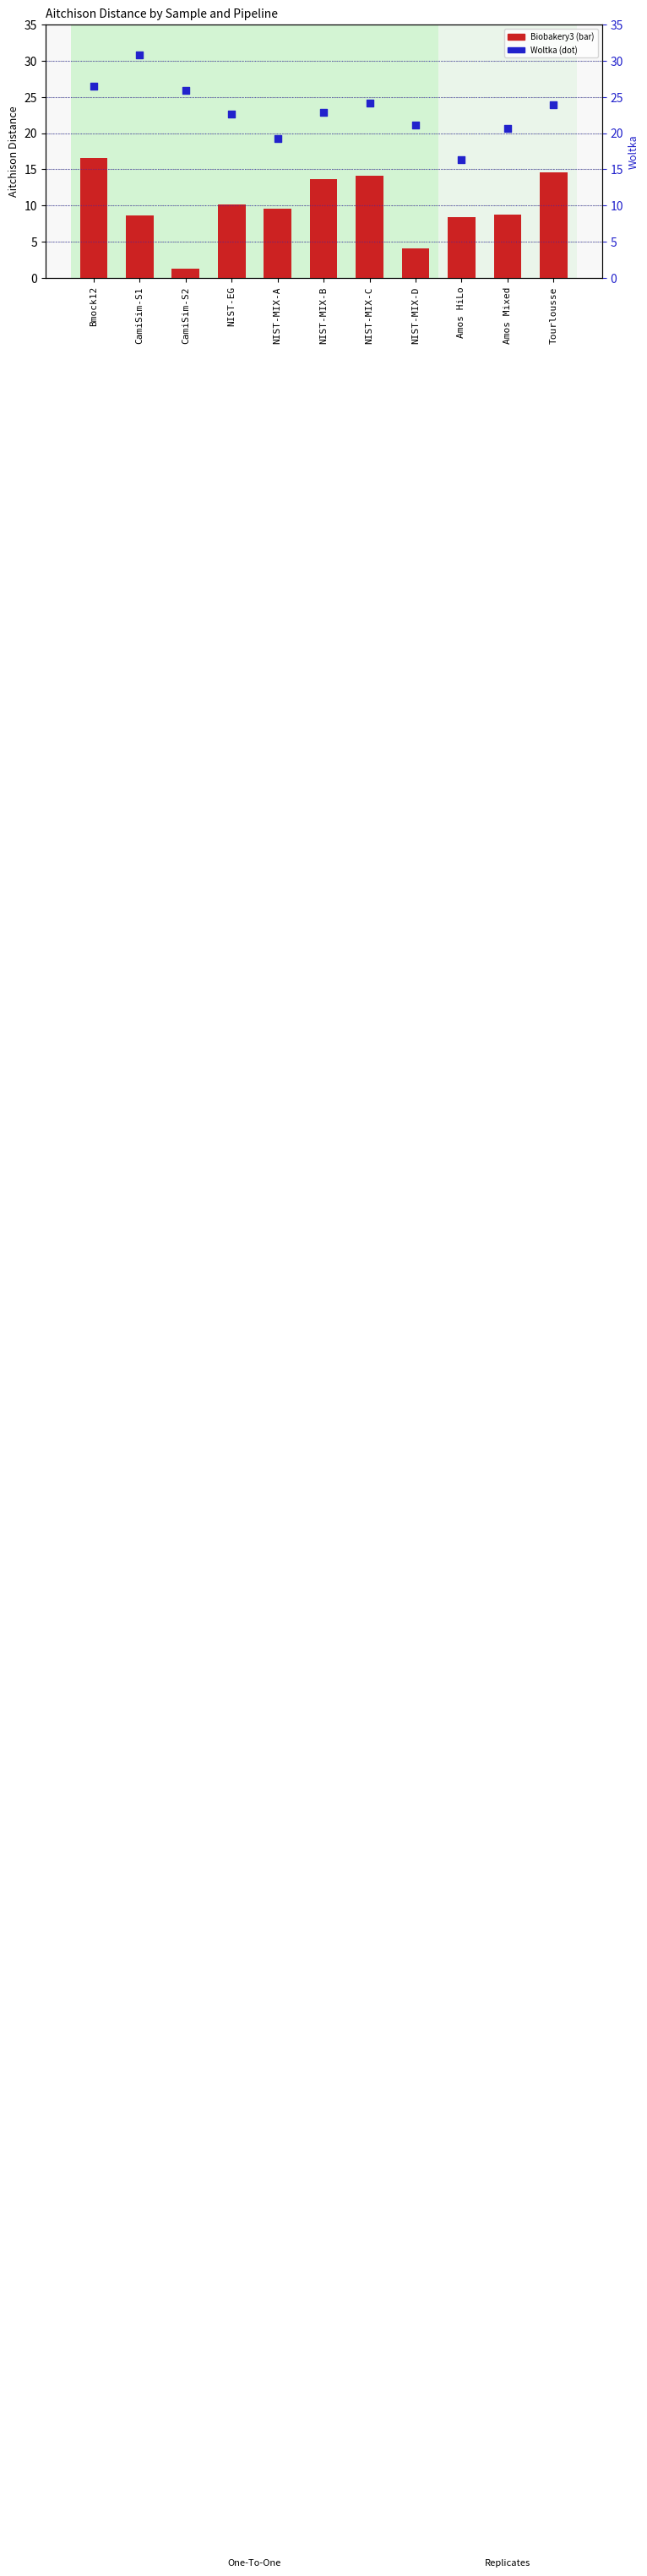

At how many categories does at least one series exceed 25?

3